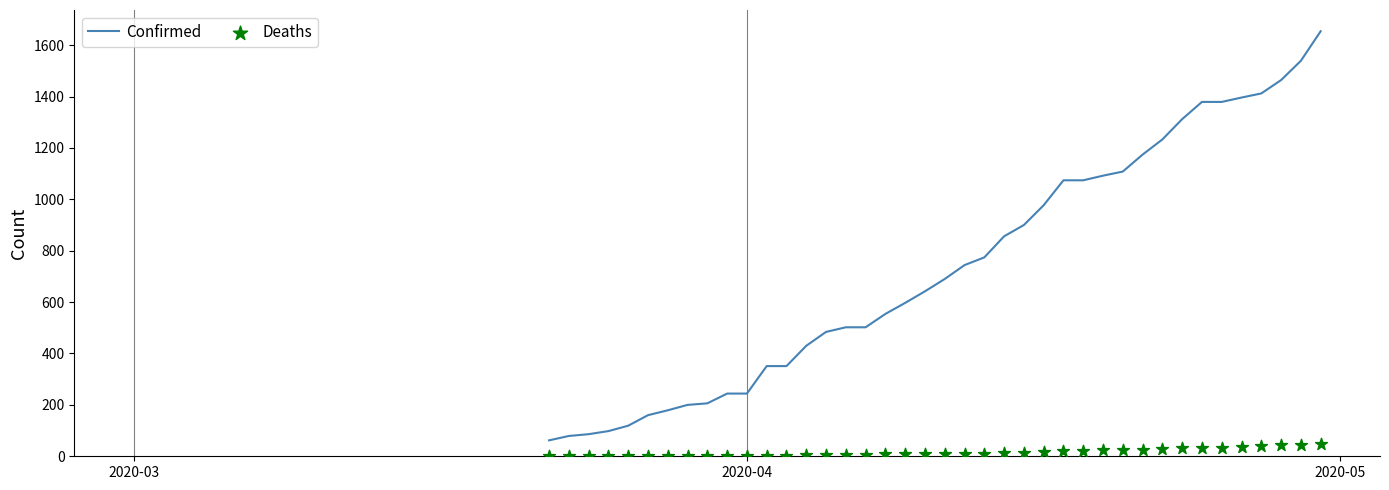

Which series has the largest total across all categories?

Confirmed